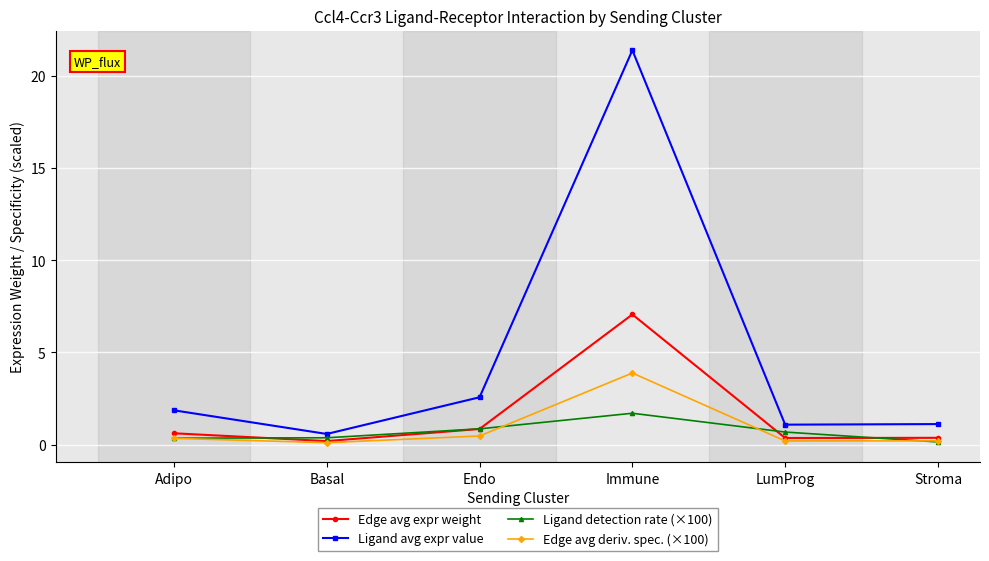

The Ligand avg expr value series shows 1.1 at LumProg. True or false?

True